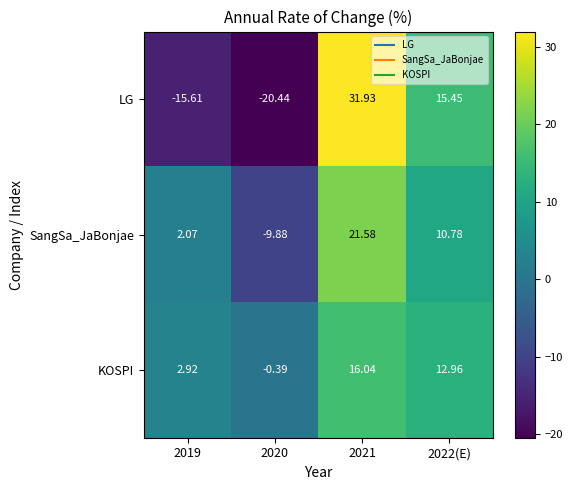

Which series has the widest spread of values?

LG